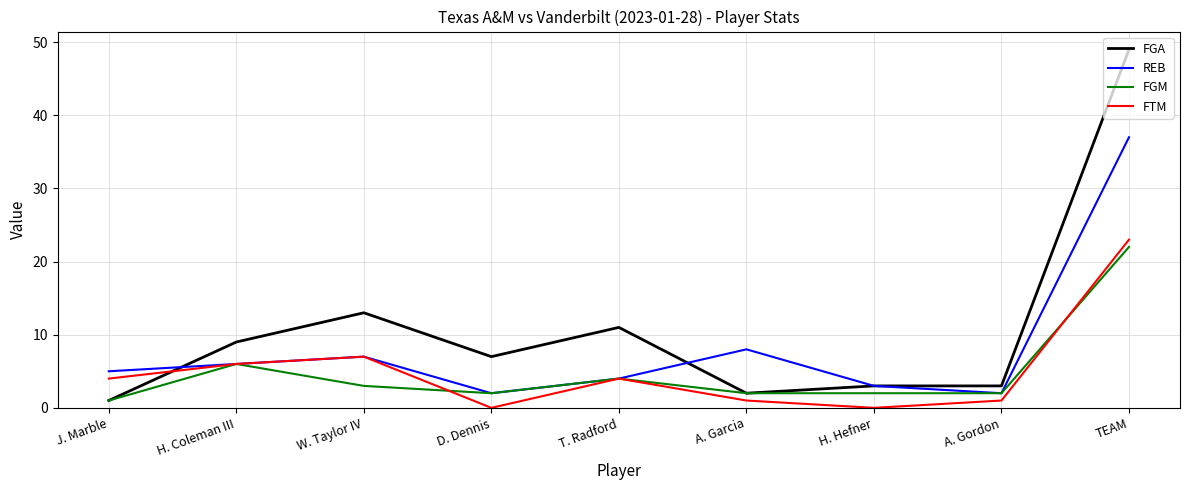

What position from the right is D. Dennis?

6